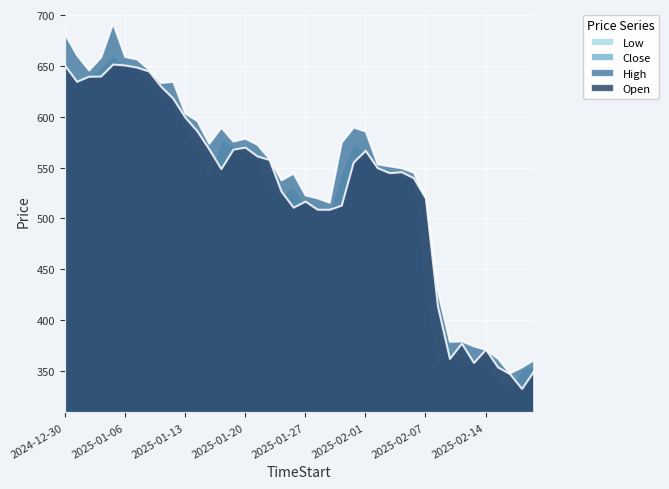

At which label does High reach its peak?

2025-01-03